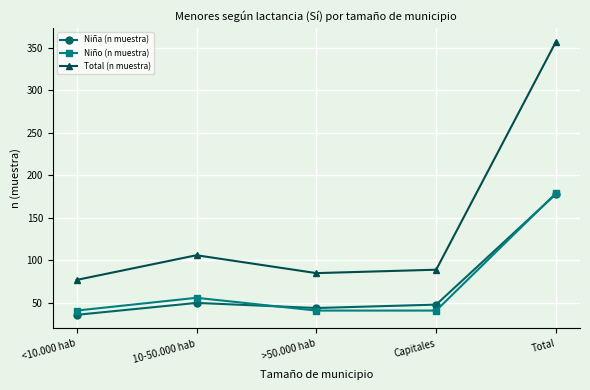

Which series has the largest range (max minus min)?

Total (n muestra)